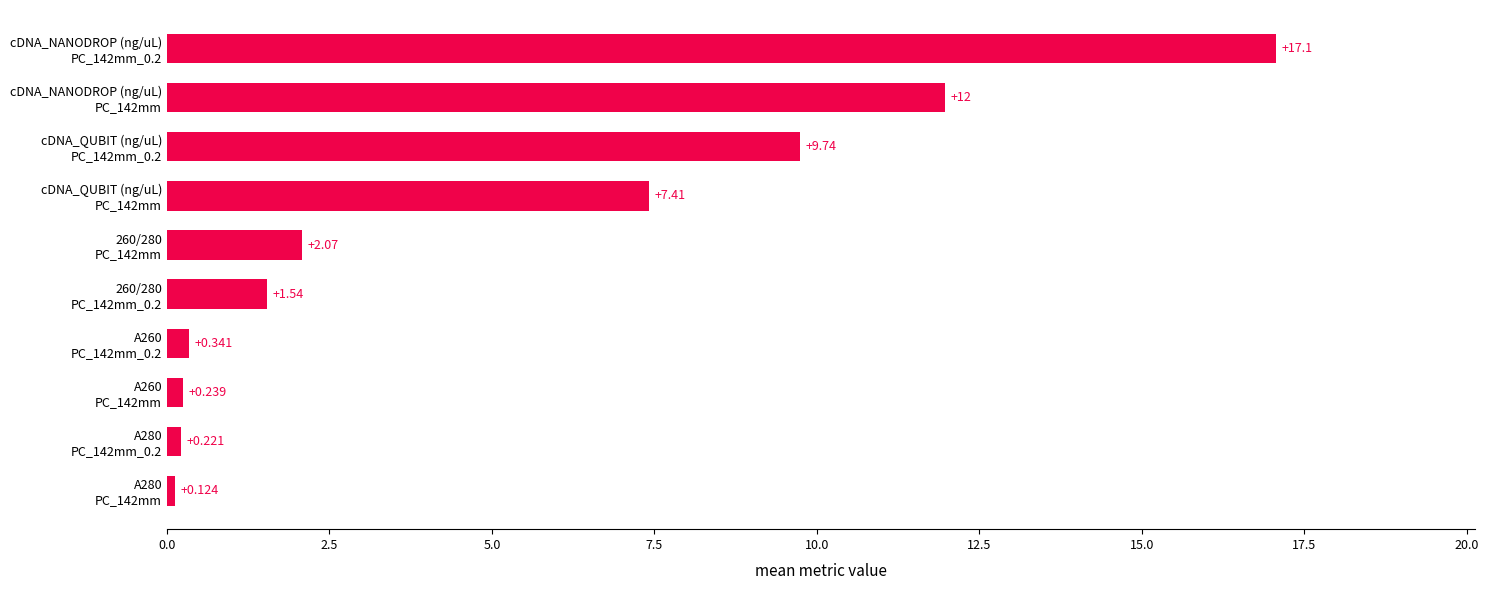

Rank the categories by value from lowest to highest.

A280
PC_142mm, A280
PC_142mm_0.2, A260
PC_142mm, A260
PC_142mm_0.2, 260/280
PC_142mm_0.2, 260/280
PC_142mm, cDNA_QUBIT (ng/uL)
PC_142mm, cDNA_QUBIT (ng/uL)
PC_142mm_0.2, cDNA_NANODROP (ng/uL)
PC_142mm, cDNA_NANODROP (ng/uL)
PC_142mm_0.2